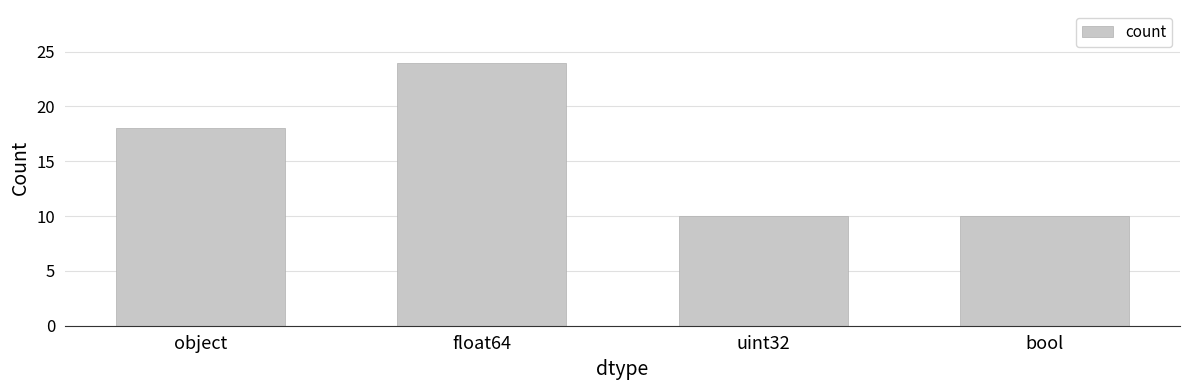

How many bars are there in total?

4